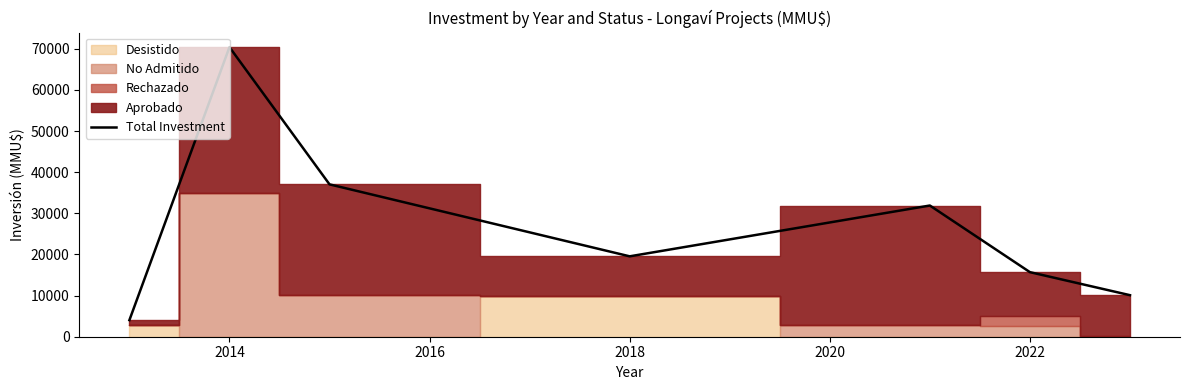

What is the value of the 2nd point from the left?

70410